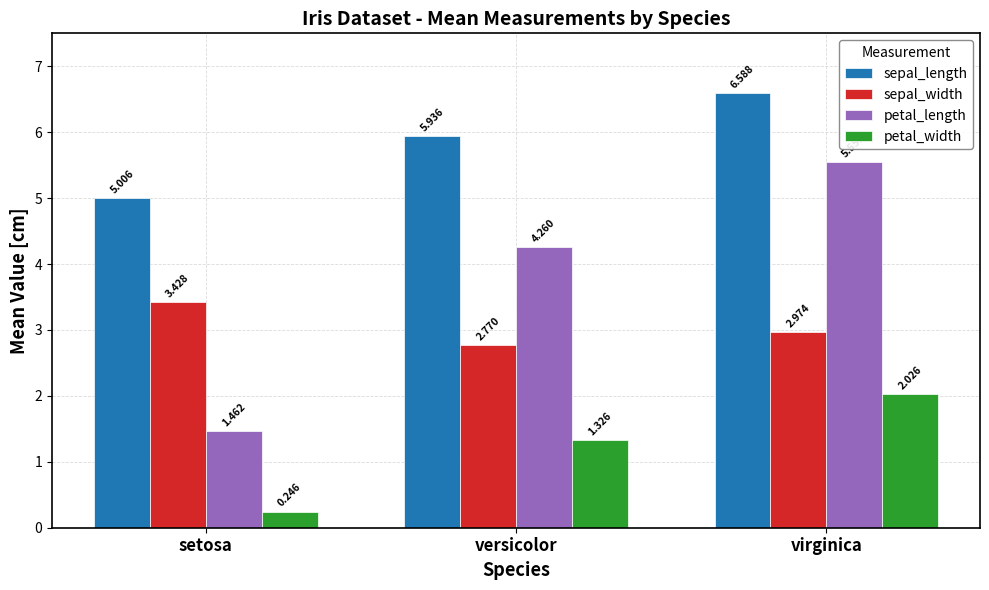

What are all the series names shown in the legend?

sepal_length, sepal_width, petal_length, petal_width